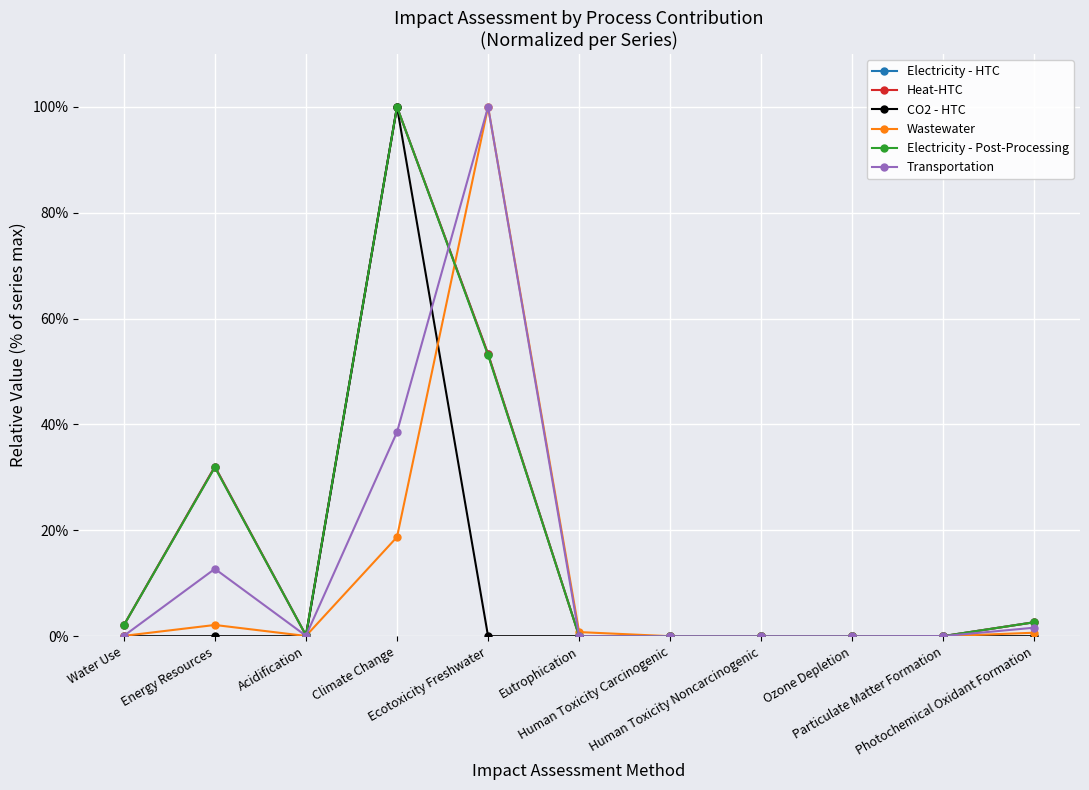

Does the chart display data point markers on the line(s)?

Yes